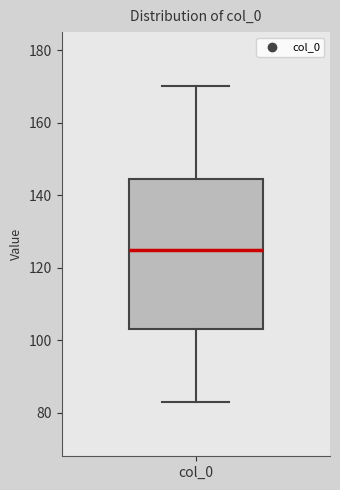

Read this box plot against the y-axis: the position of the median line, the range covered by the box, and the ends of both whiskers. The values are not printed on the chart, so give them approximately, as read against the axis.

median 126, box 104 to 144, whiskers 84 to 170